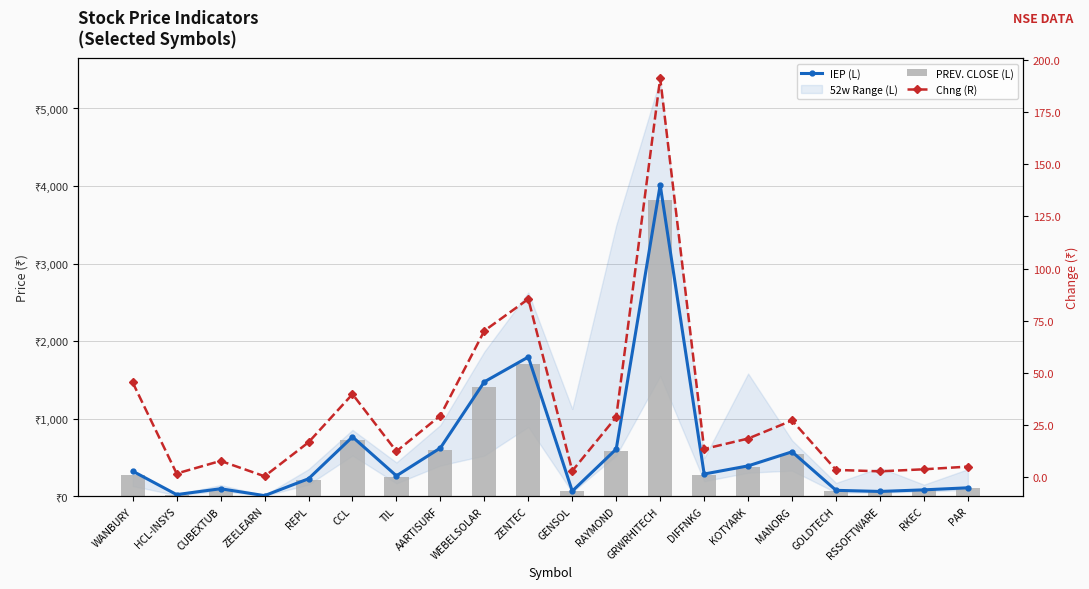

What is the value of the IEP (L) bar at the 2nd from the left?

20.5